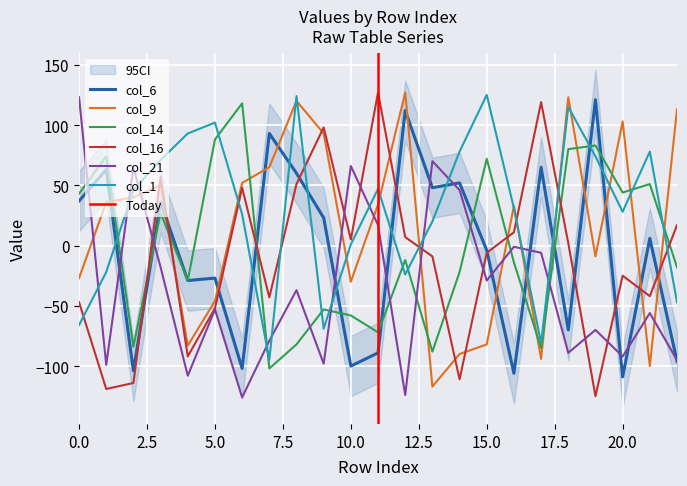

What is the total value across all series at 2?

-151